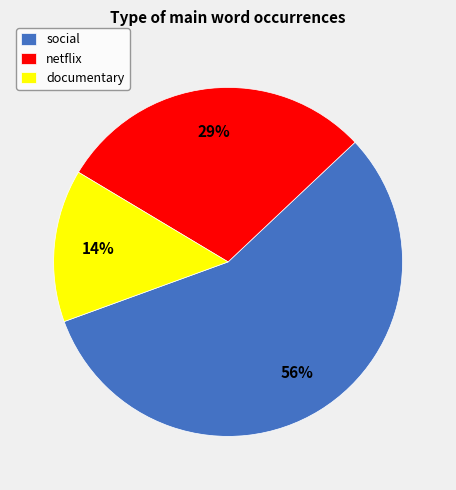

True or false: netflix accounts for 29% of the total.

True